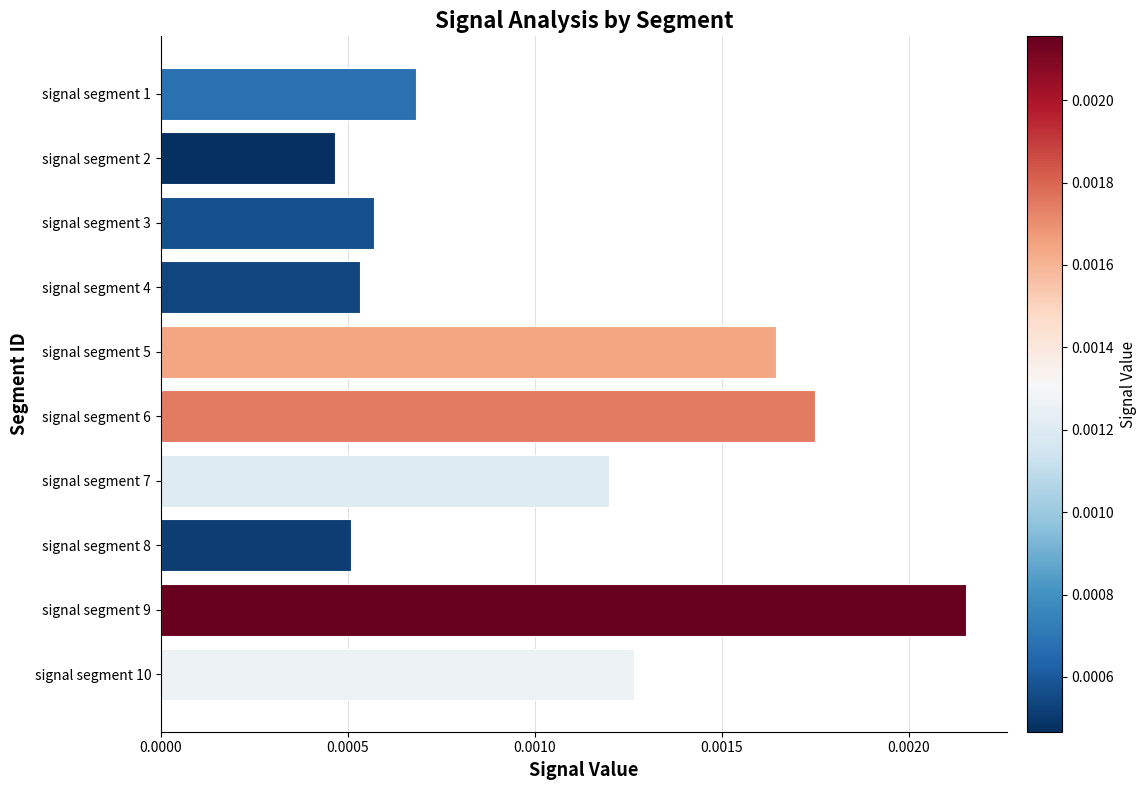

Count the values in the range 0 to 1.

10